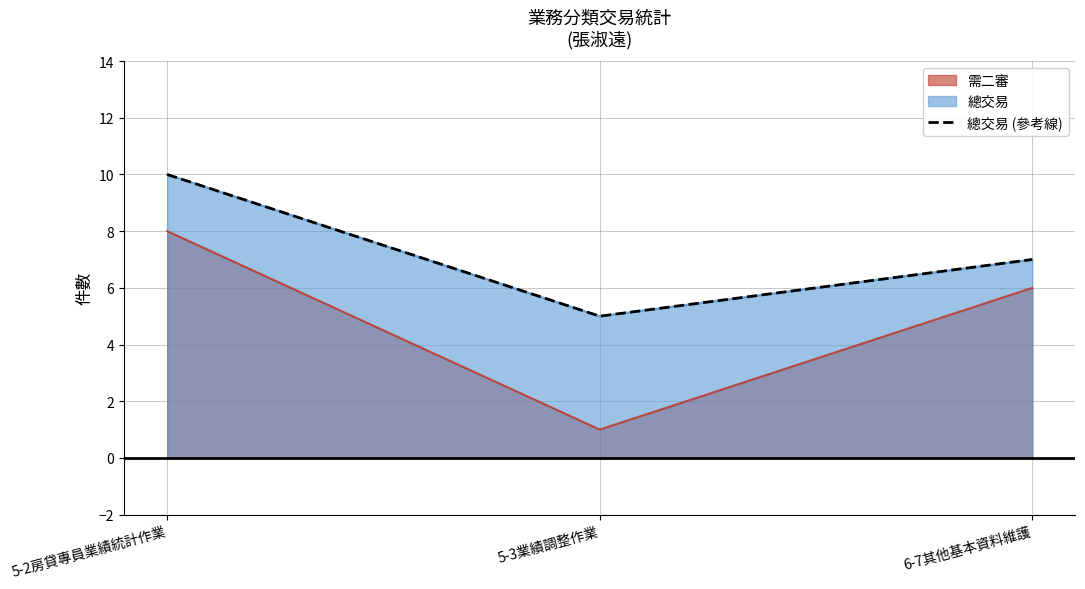

Where is the data nearest to the value 7?

6-7其他基本資料維護